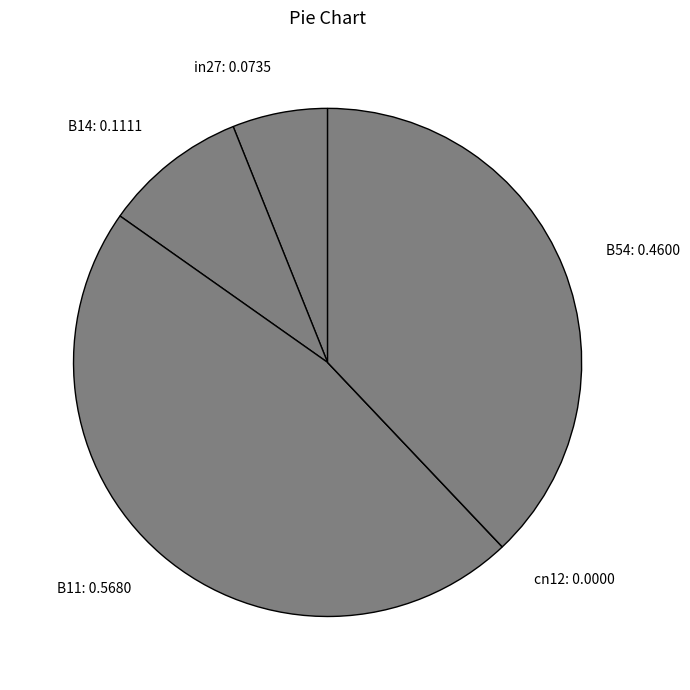

Does any single category account for the majority?

No